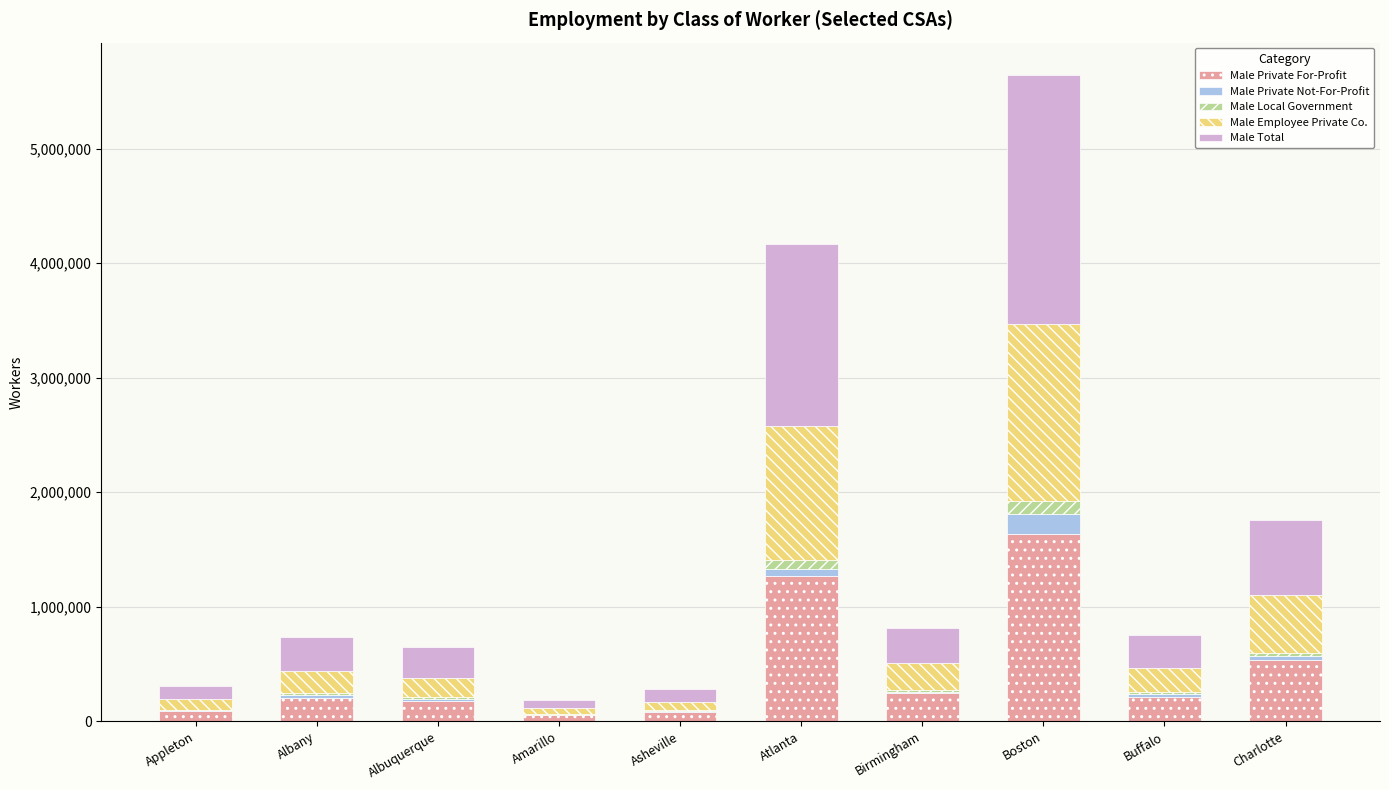

Which category has the highest value in the Male Private For-Profit series?

Boston